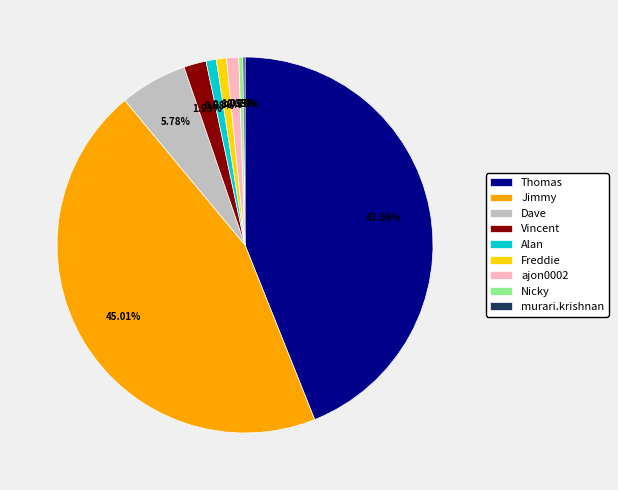

To the nearest percent, what is the combined percentage of ajon0002 and Jimmy?

46%